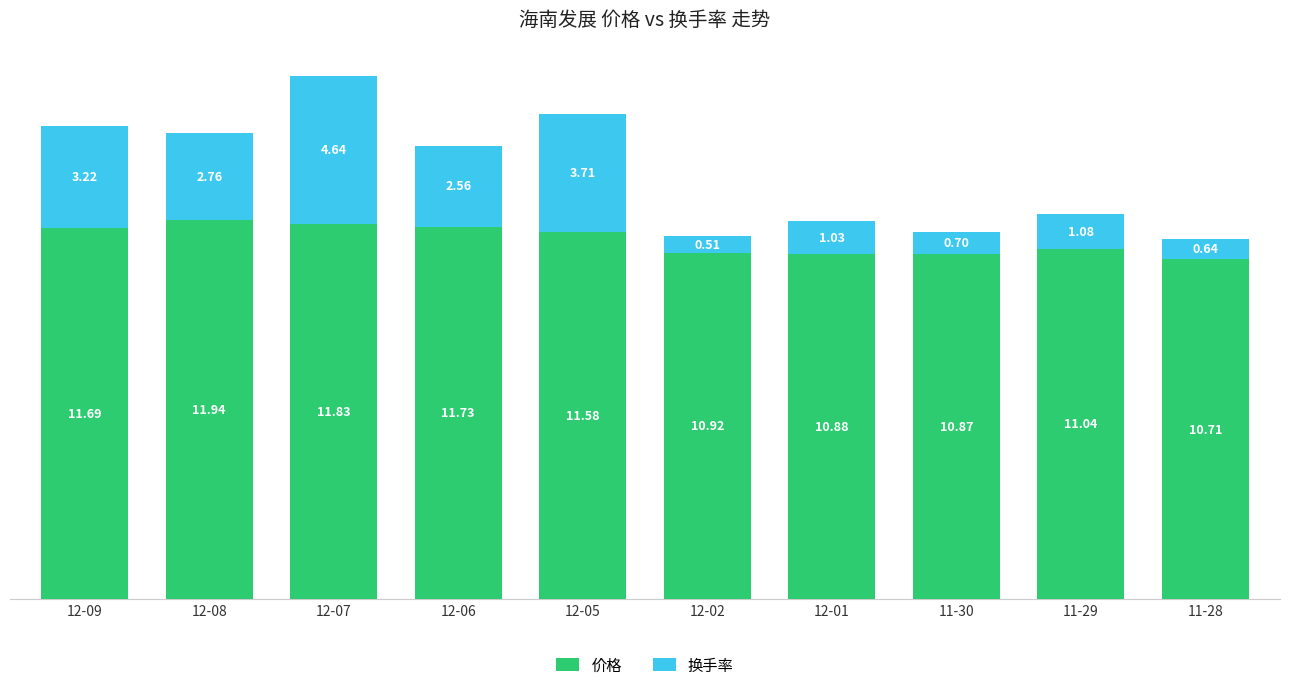

What is the average value of the 价格 series?

11.3